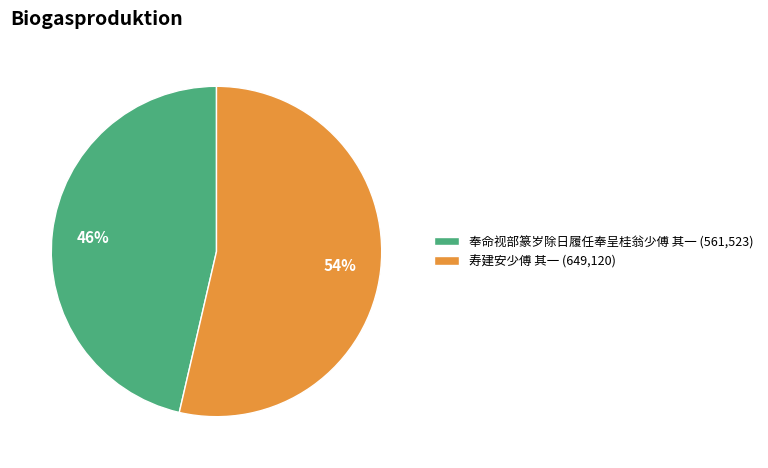

Rank the categories by value from highest to lowest.

寿建安少傅 其一, 奉命视部篆岁除日履任奉呈桂翁少傅 其一